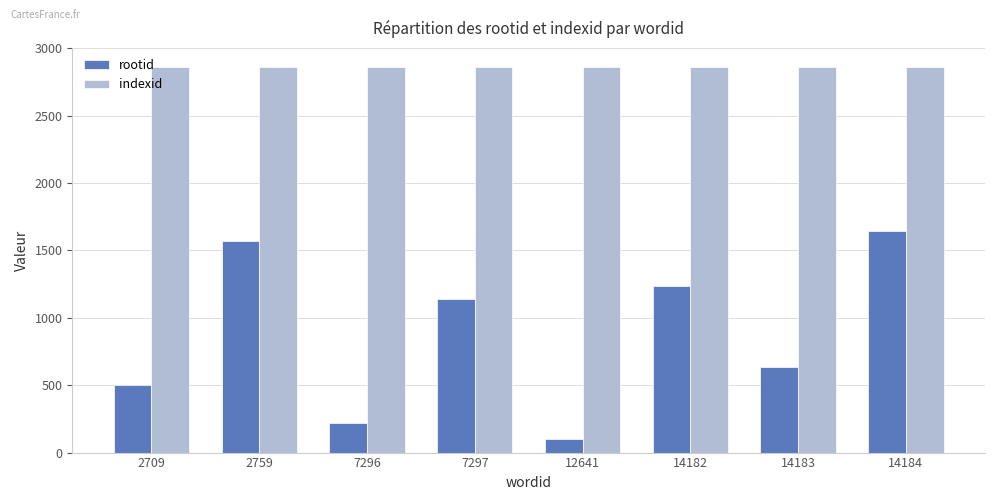

Does the chart contain stacked bars?

No